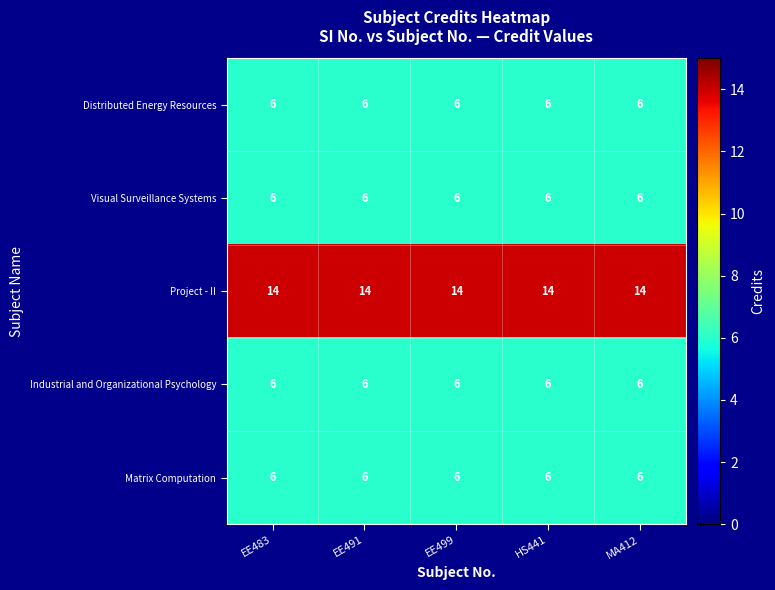

What is the lowest value of the Industrial and Organizational Psychology series?

6